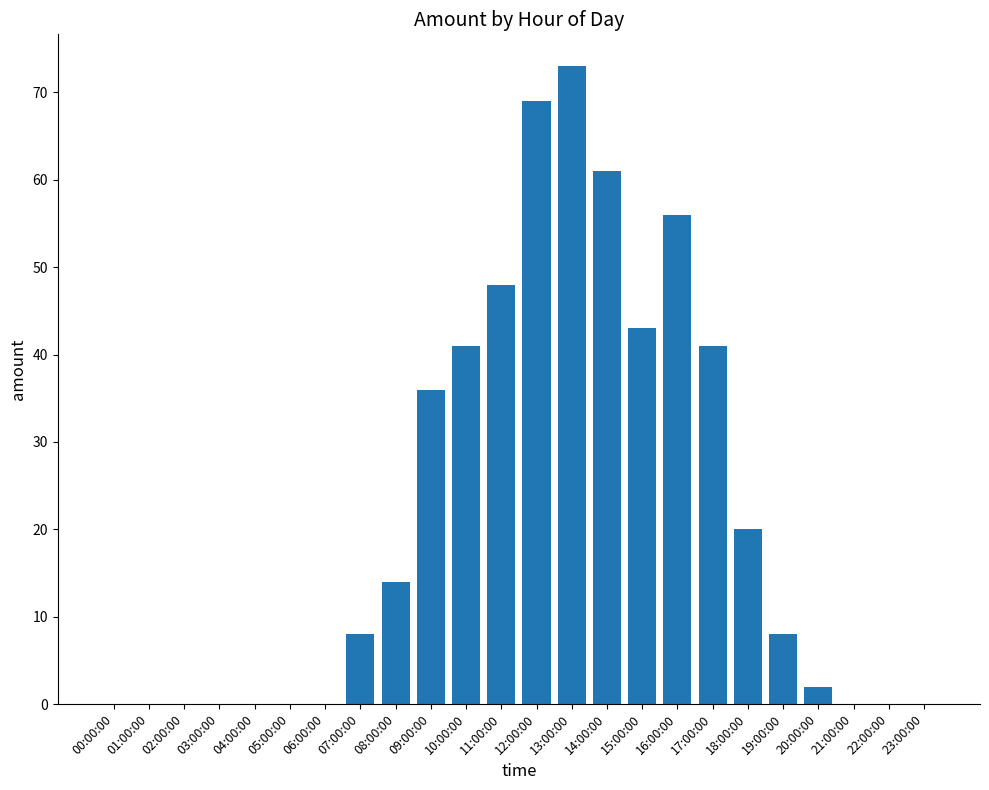

Between 19:00:00 and 08:00:00, which is larger?

08:00:00